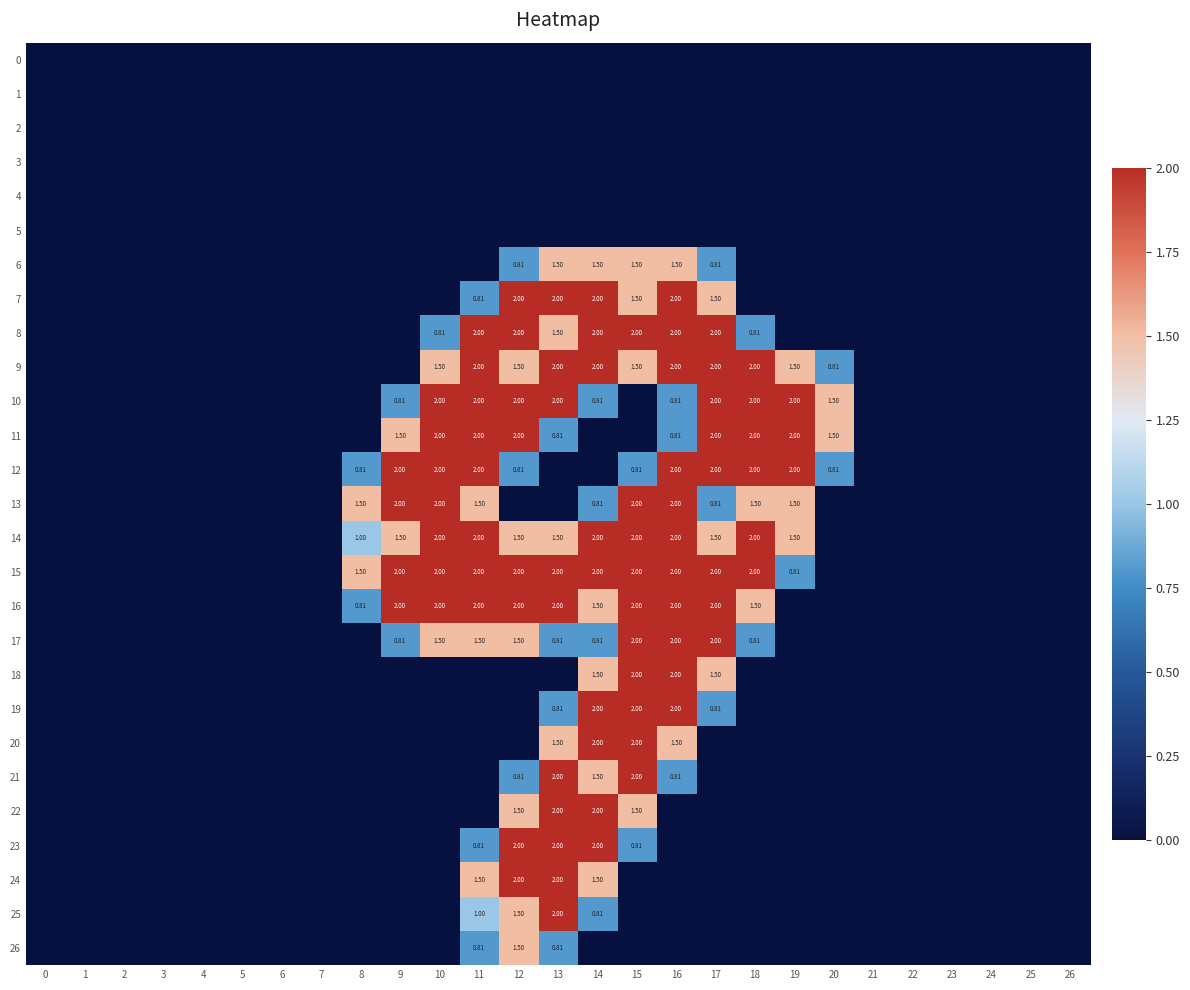

The 7 series shows 0.7 at 19. True or false?

False